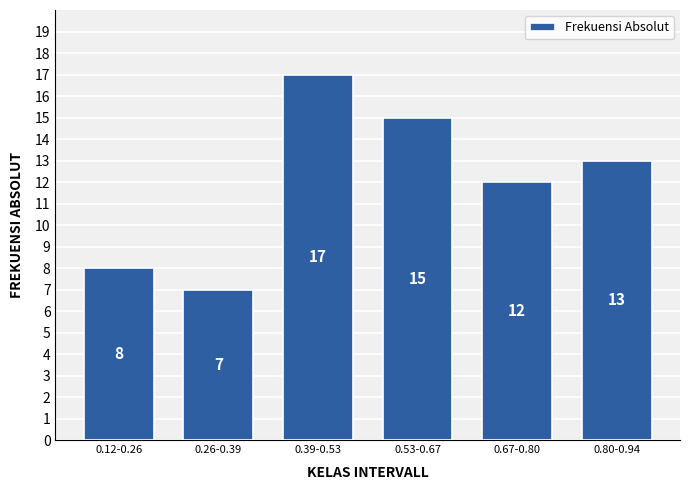

Reading left to right, extract all data points from this chart.

8	7	17	15	12	13